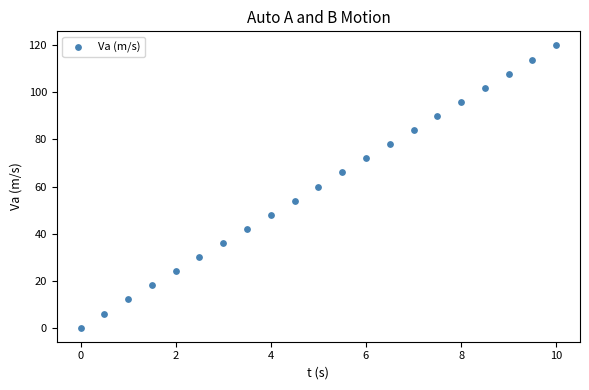

What is the range of Y values (max minus min)?

120